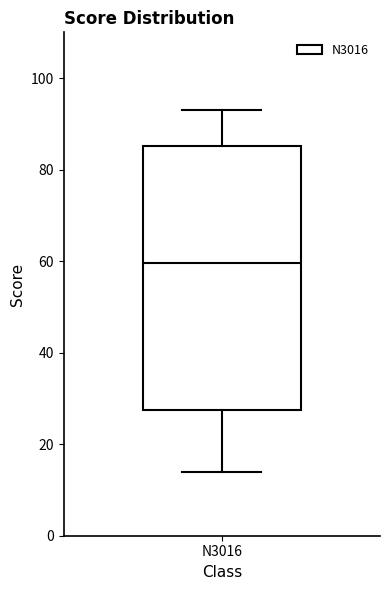

Read this box plot against the y-axis: the position of the median line, the range covered by the box, and the ends of both whiskers. The values are not printed on the chart, so give them approximately, as read against the axis.

median 60, box 28 to 86, whiskers 14 to 94